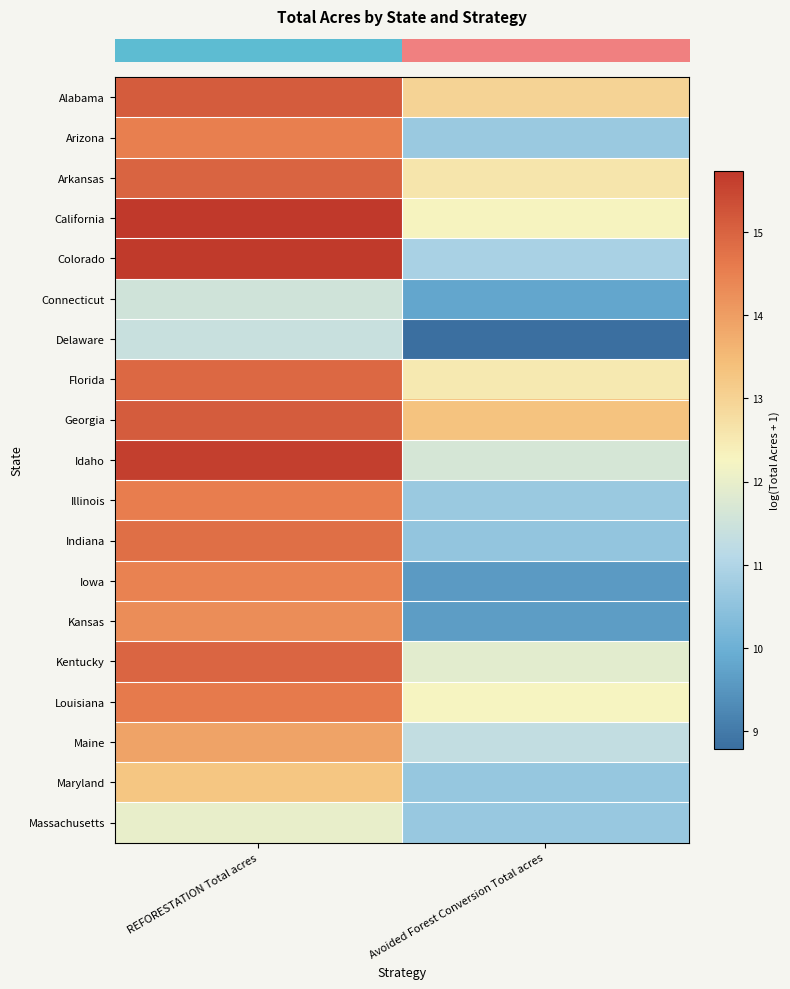

At which category is the sum across all series the highest?

REFORESTATION Total acres